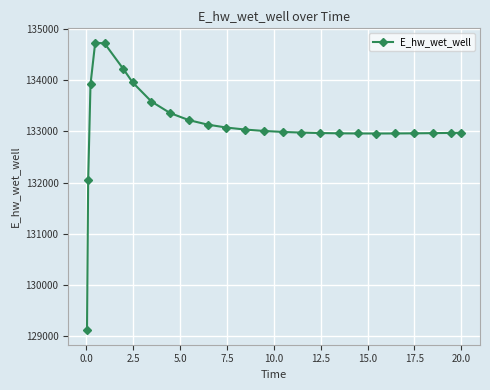

What is the greatest value displayed?

134736.2